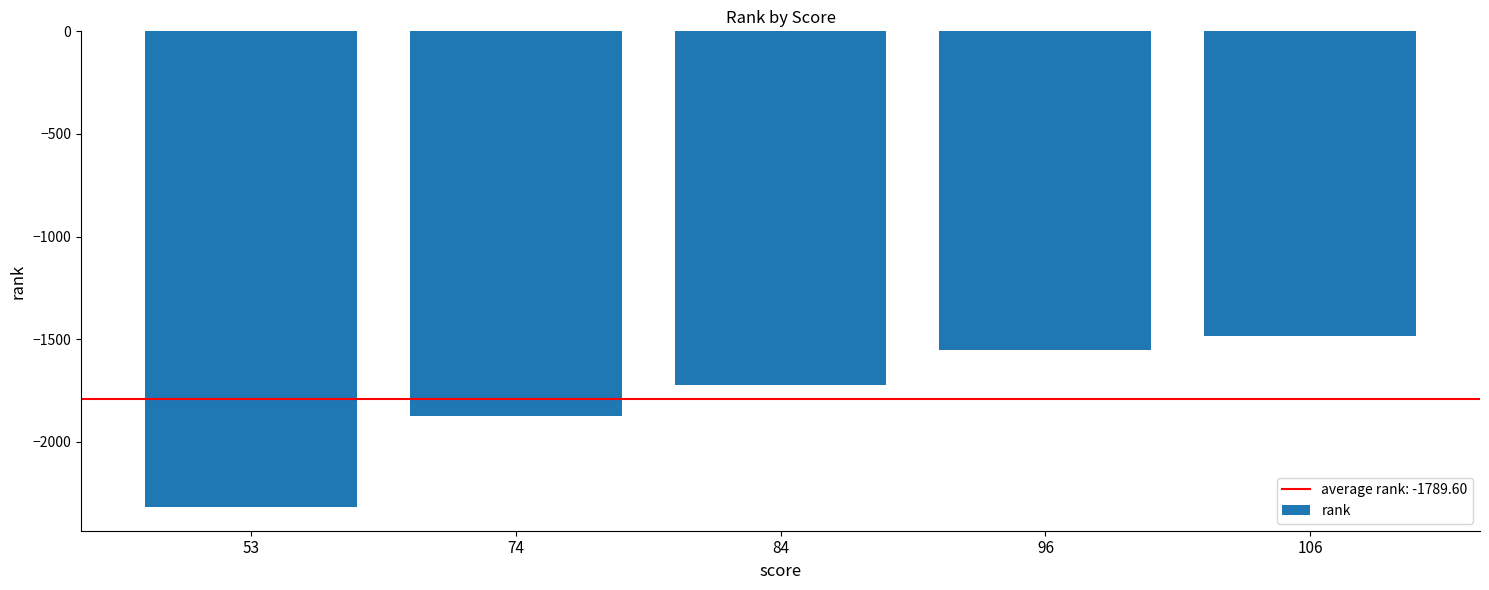

The chart shows a value of -860 at 96. True or false?

False